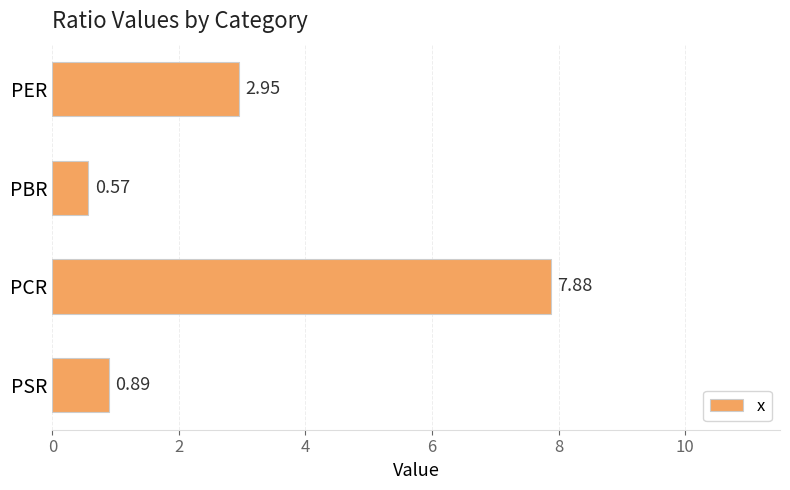

Which label corresponds to the smallest value in the chart?

PBR